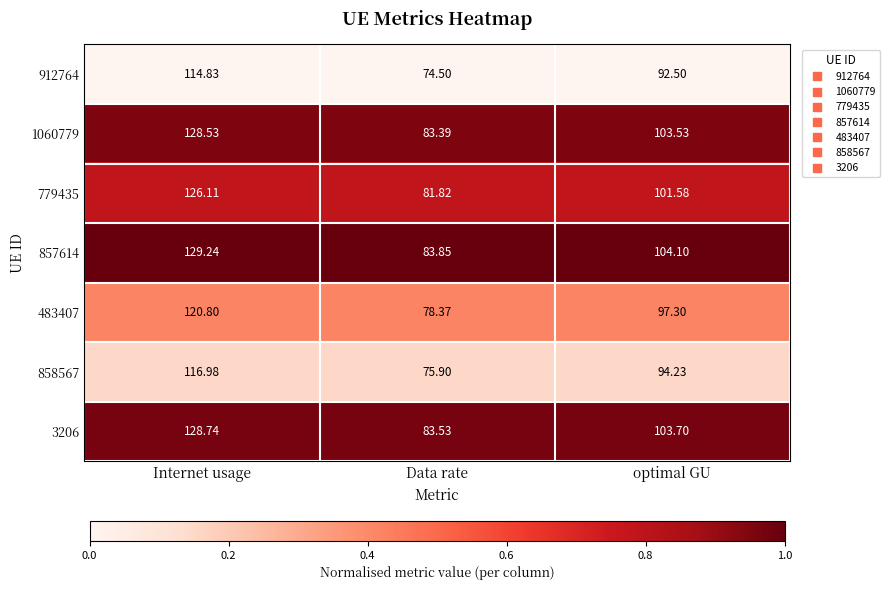

Rank the series at Internet usage from lowest to highest value.

912764, 858567, 483407, 779435, 1060779, 3206, 857614